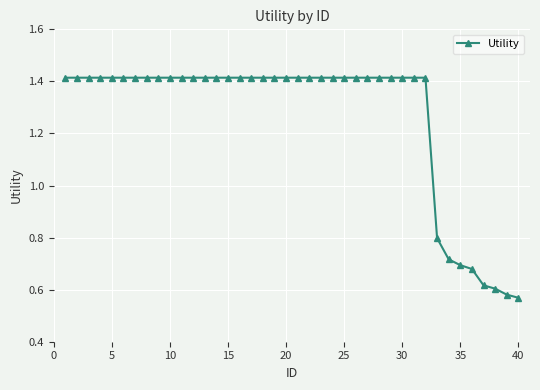

What is the sum of all values?

50.5